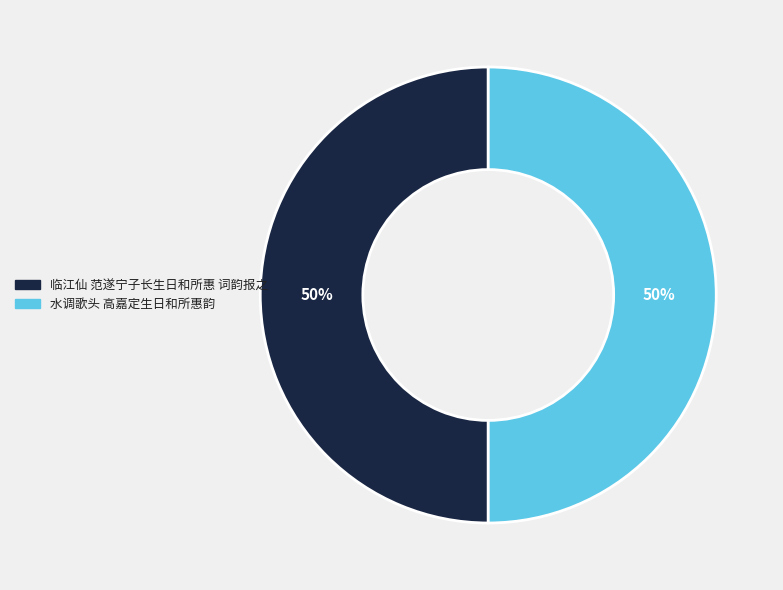

True or false: 水调歌头 高嘉定生日和所惠韵 accounts for 37% of the total.

False